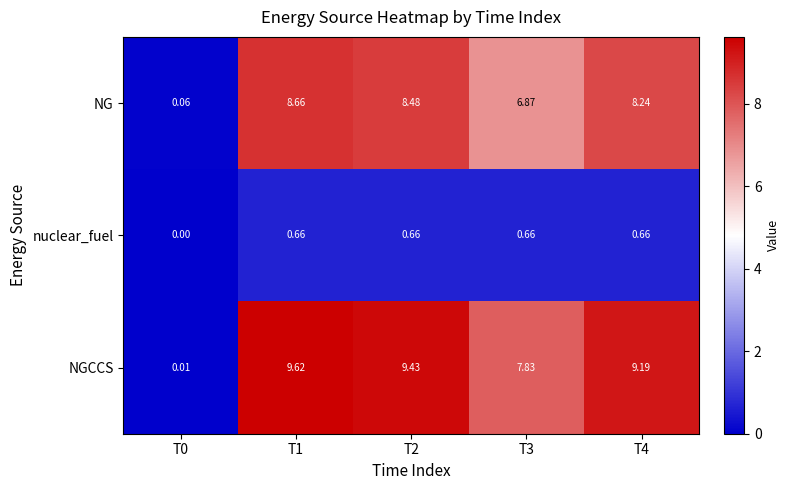

Which series has the largest total across all categories?

NGCCS